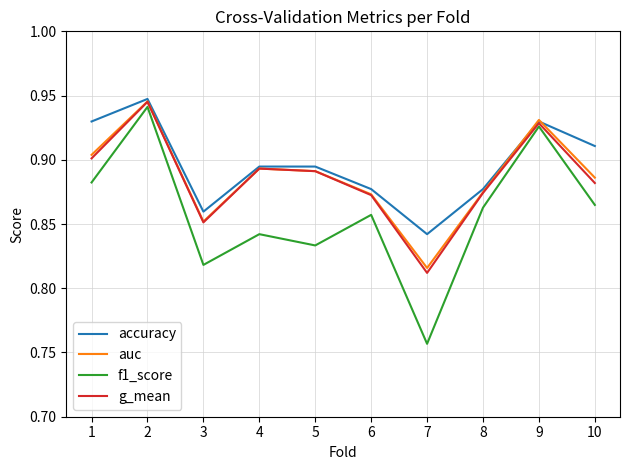

How many g_mean values are between 0 and 1?

10